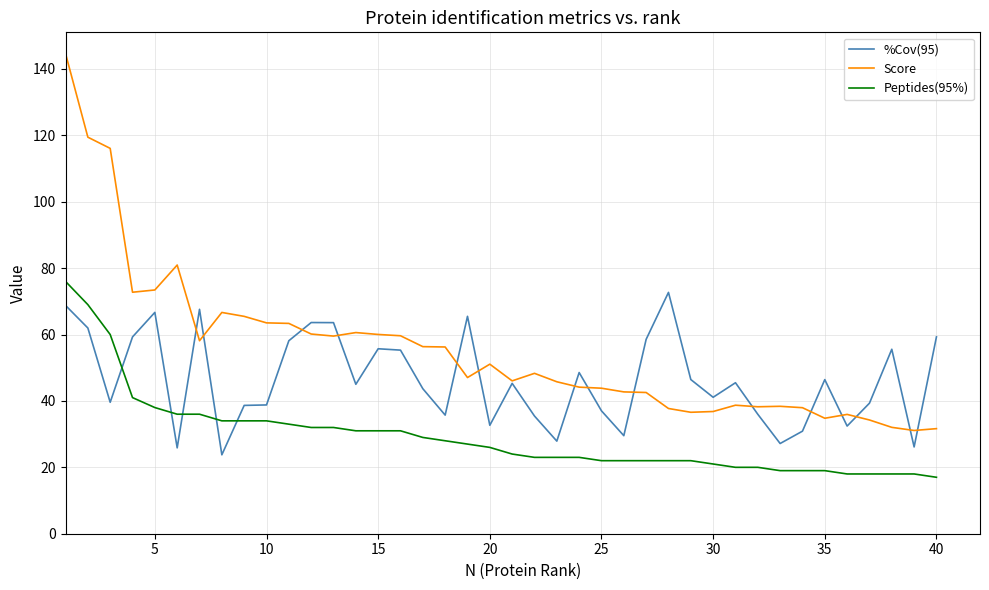

Which series has the widest spread of values?

Score